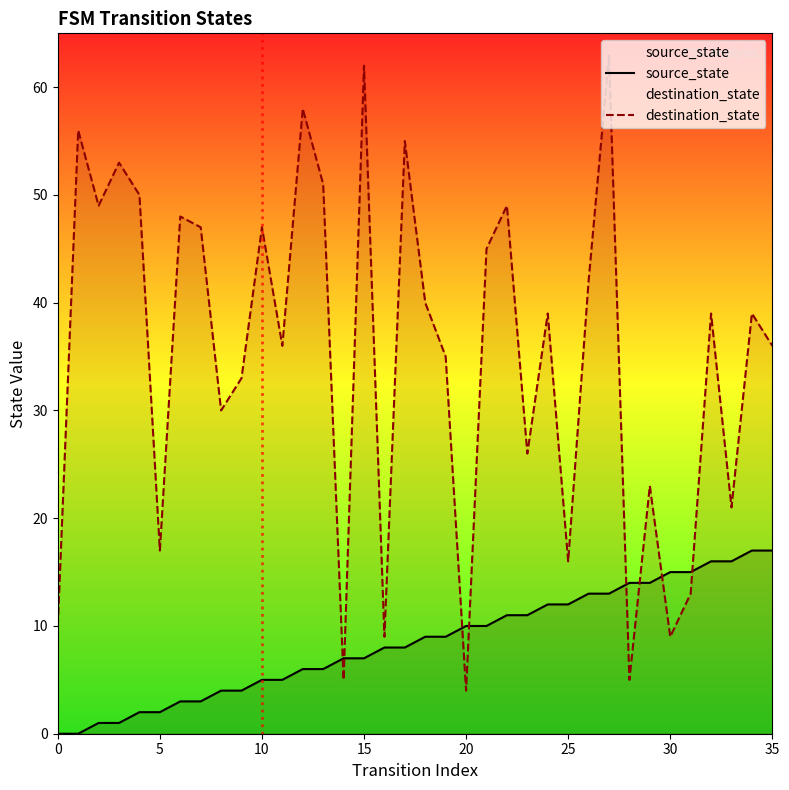

How many values in the destination_state series exceed 39?

16